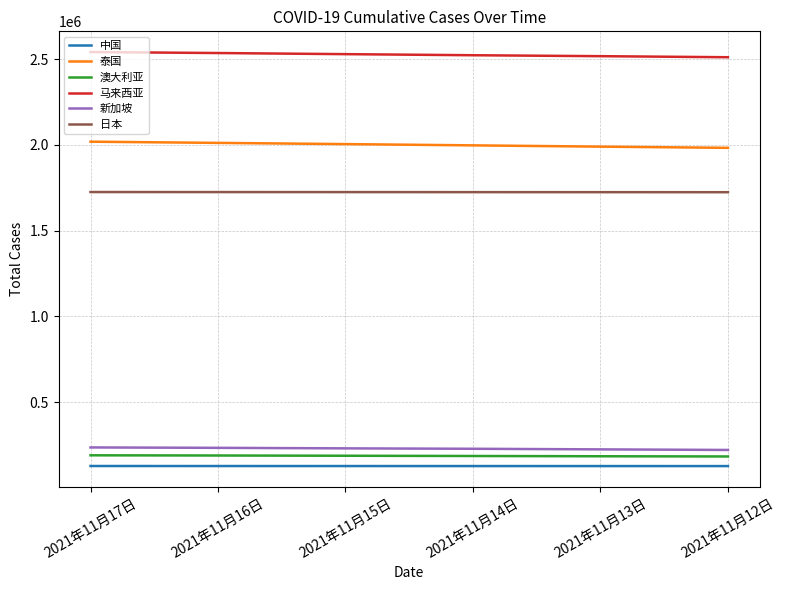

What are all the series names shown in the legend?

中国, 泰国, 澳大利亚, 马来西亚, 新加坡, 日本